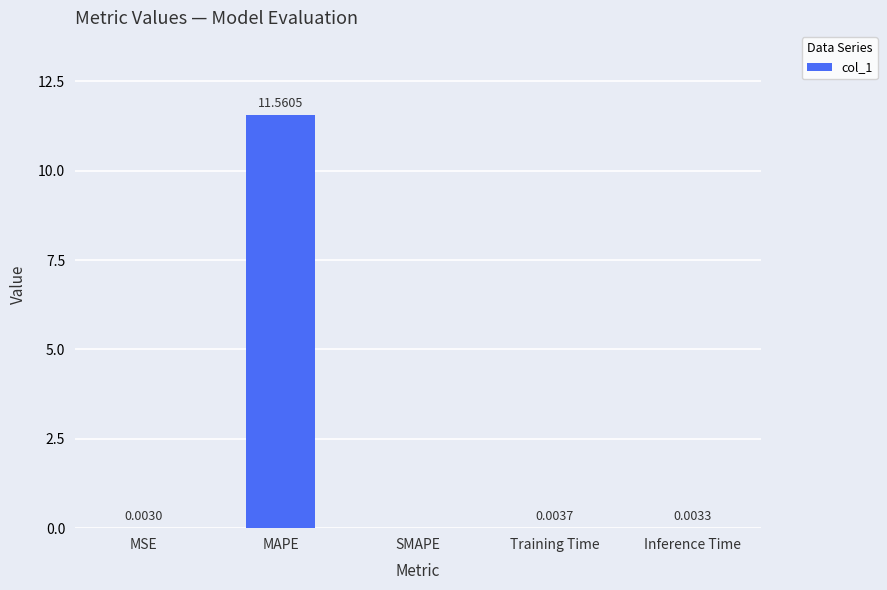

What is the sum of all values?

11.6